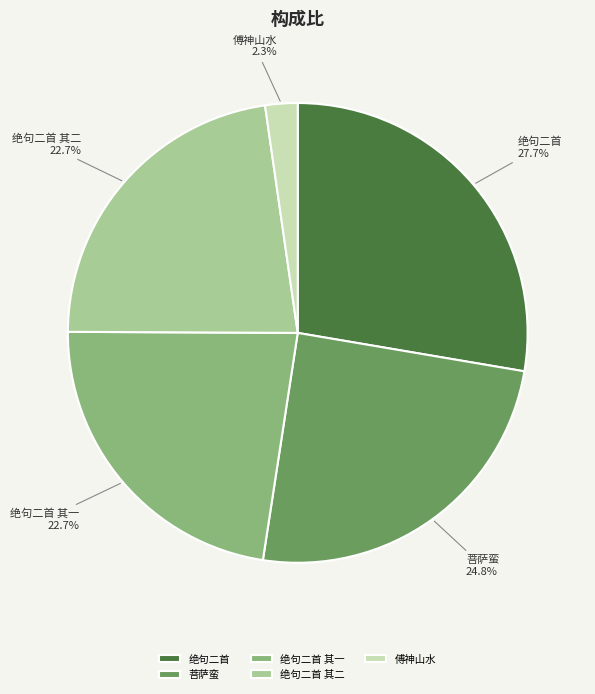

Combined, do 傅神山水 and 绝句二首 其二 account for over 50%?

No